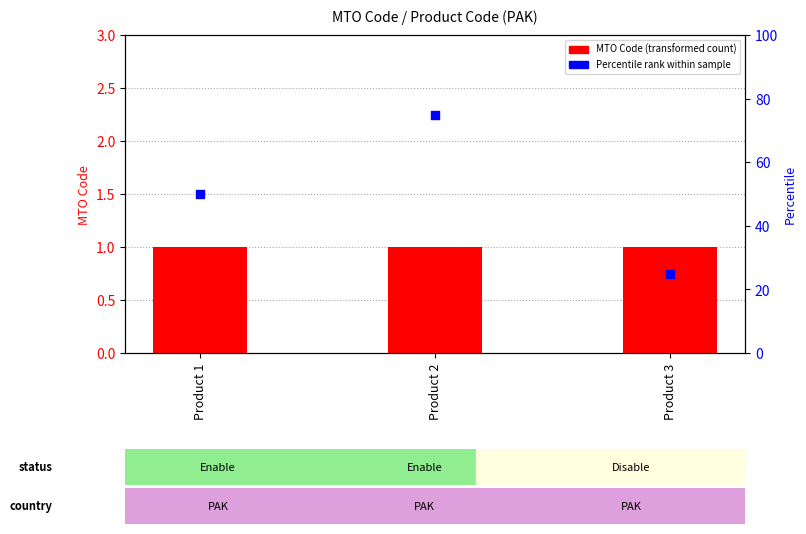

Which series contains the lowest Y value?

MTO Code